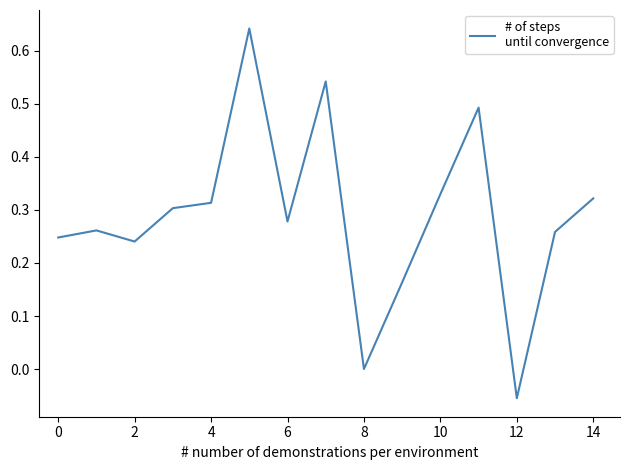

What is the difference between the maximum and minimum values?

0.7